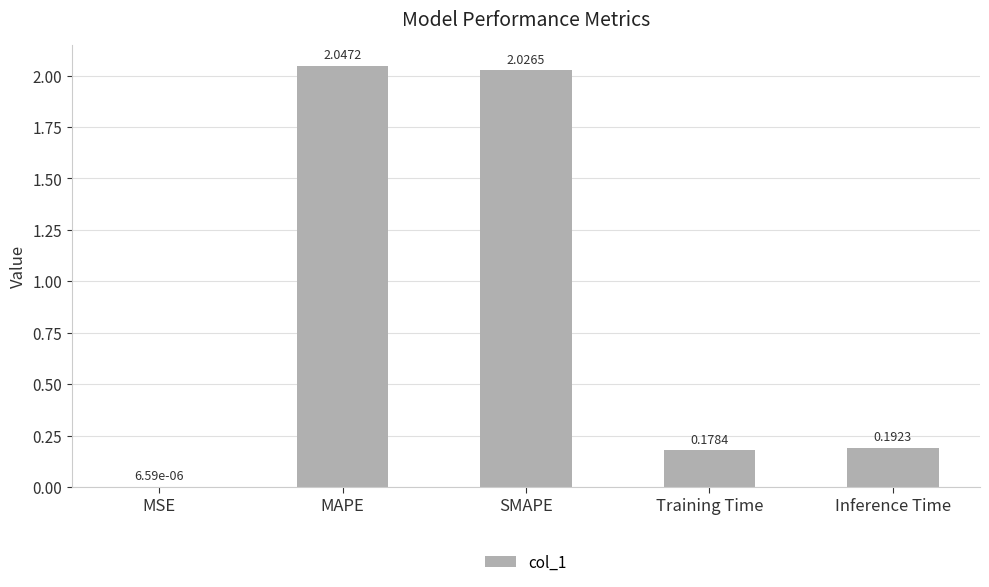

Where is the data nearest to the value 1?

Inference Time